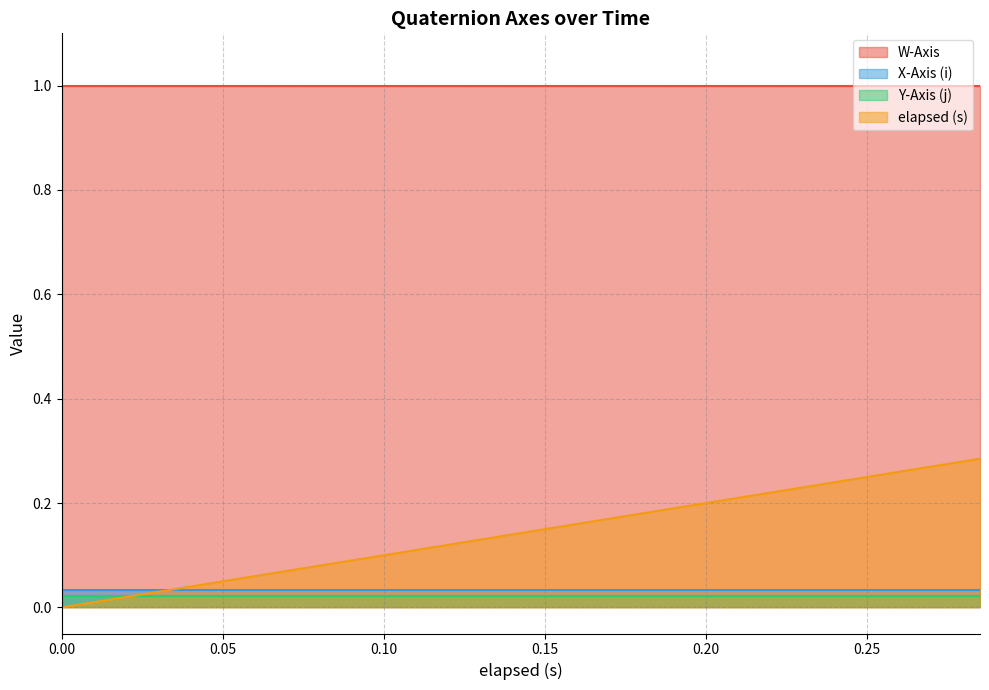

What is the sum of the X-Axis (i) values at 0.03 and 0.135?

0.1